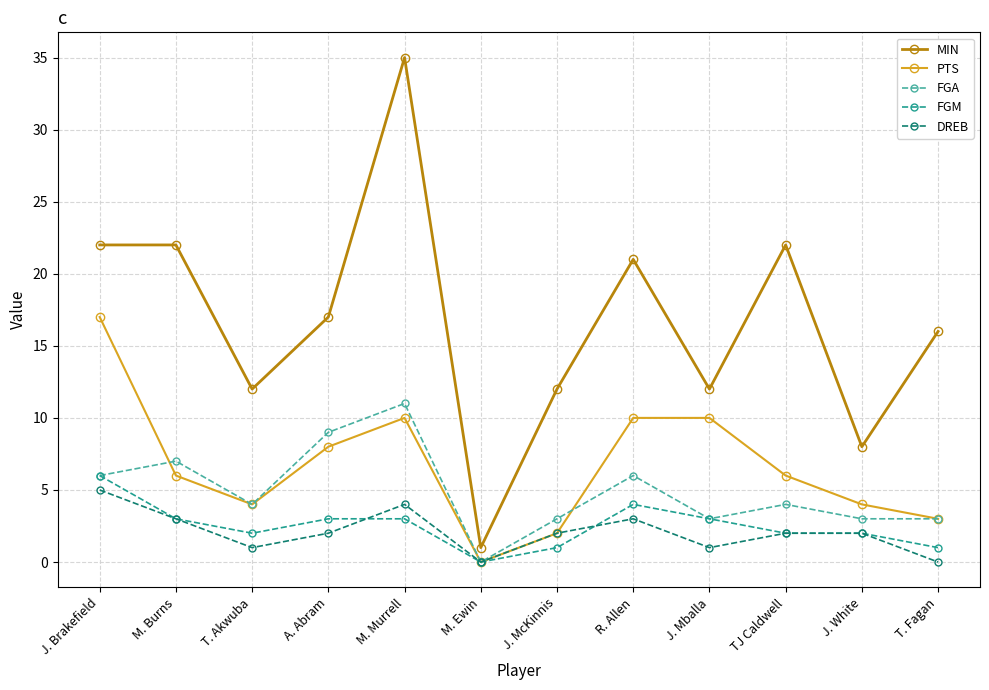

What position from the left is J. Brakefield?

1